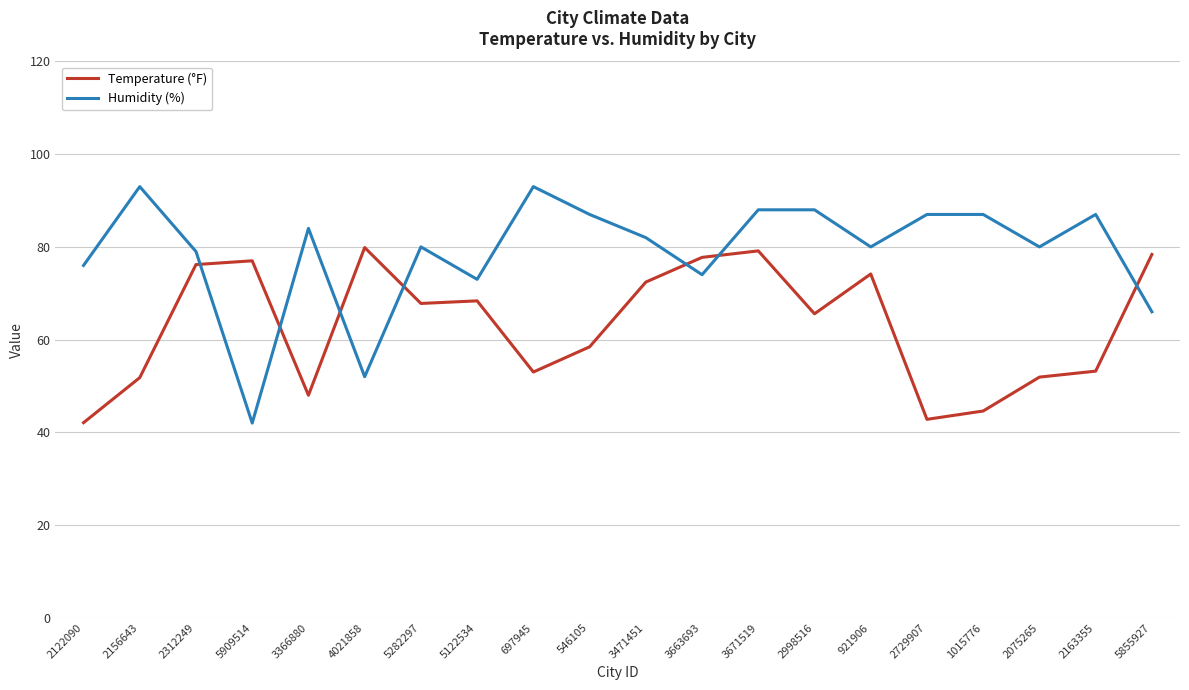

What is the difference between the maximum and minimum values in the Humidity (%) series?

51.0